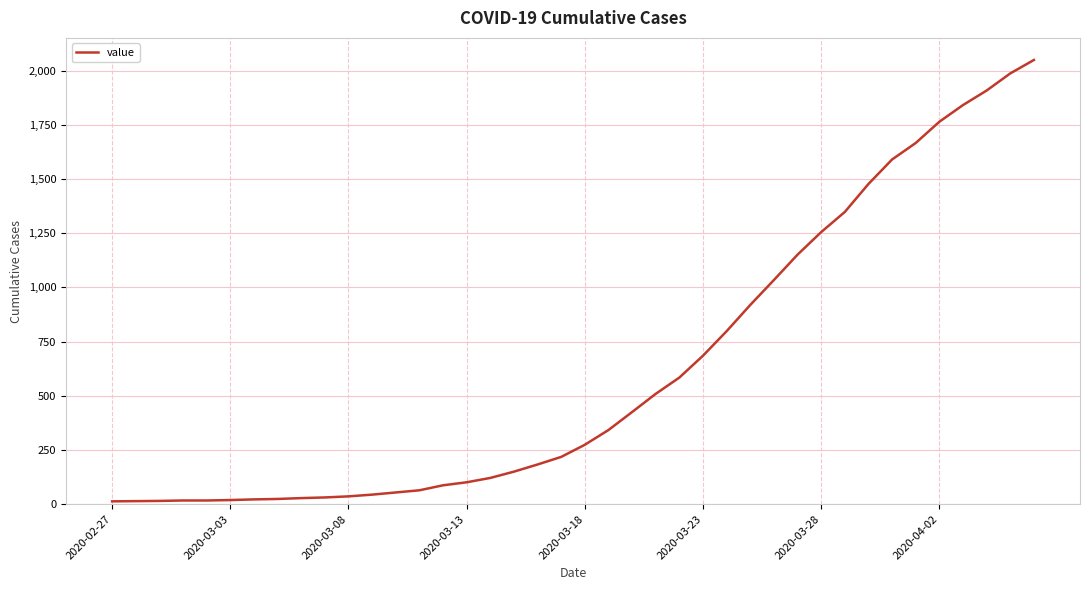

Does the chart have visible grid lines?

Yes